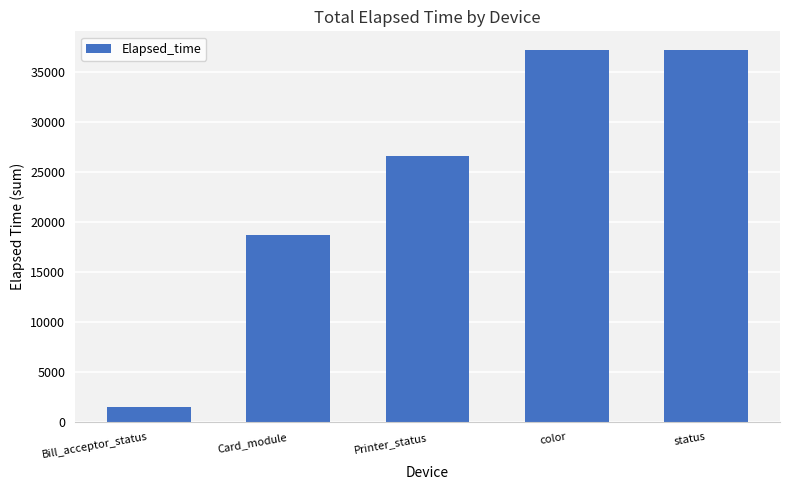

What is the value of the 4th bar from the left?

37164